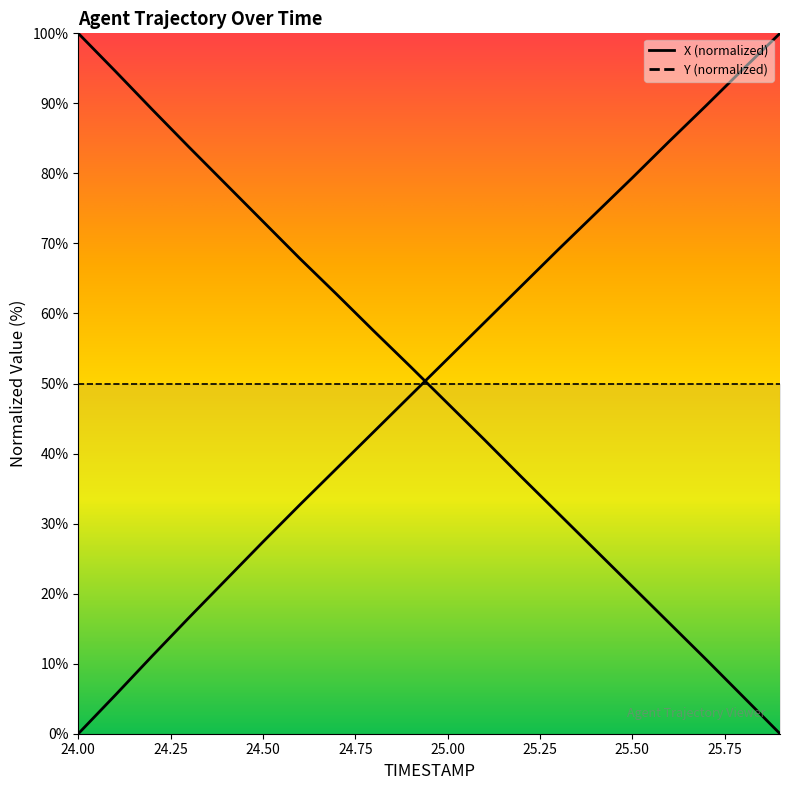

Which series has the widest spread of values?

X